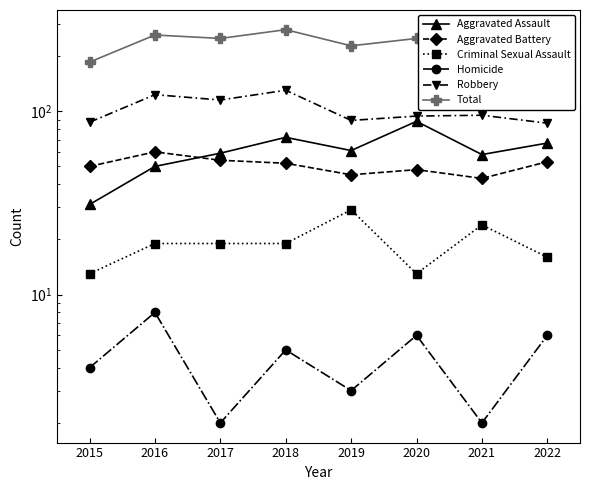

Where is the first local minimum for Homicide?

2017